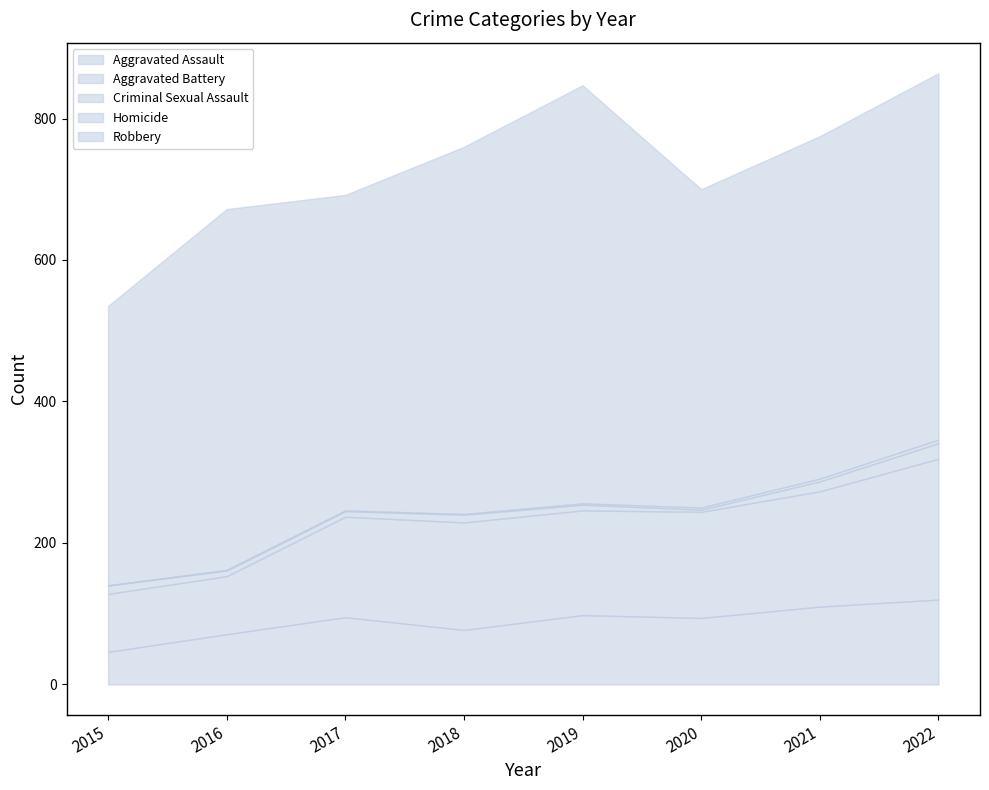

What are all the series names shown in the legend?

Aggravated Assault, Aggravated Battery, Criminal Sexual Assault, Homicide, Robbery